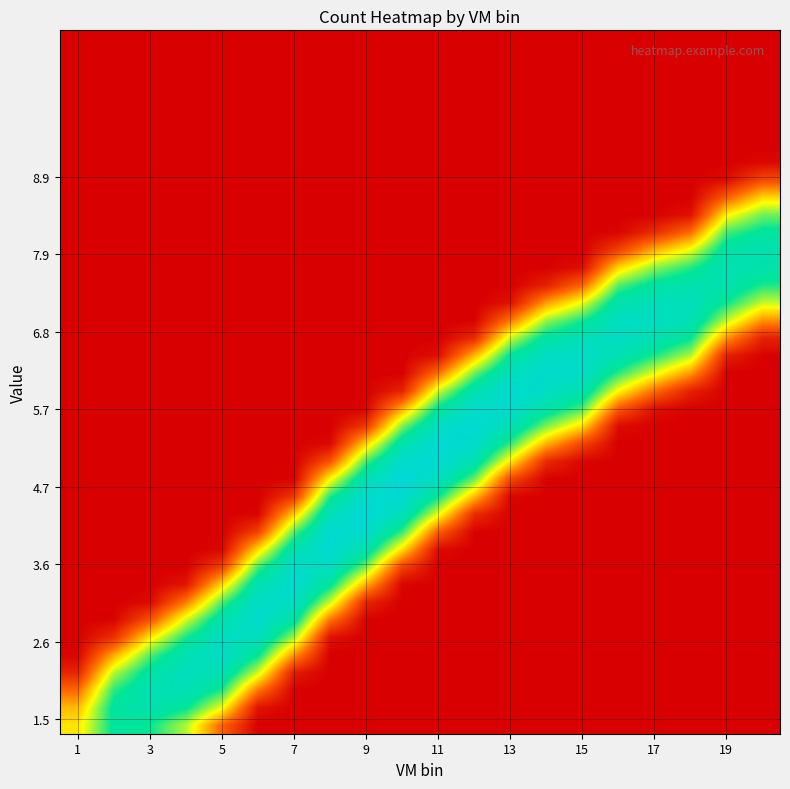

At how many categories does at least one series exceed 0?

20